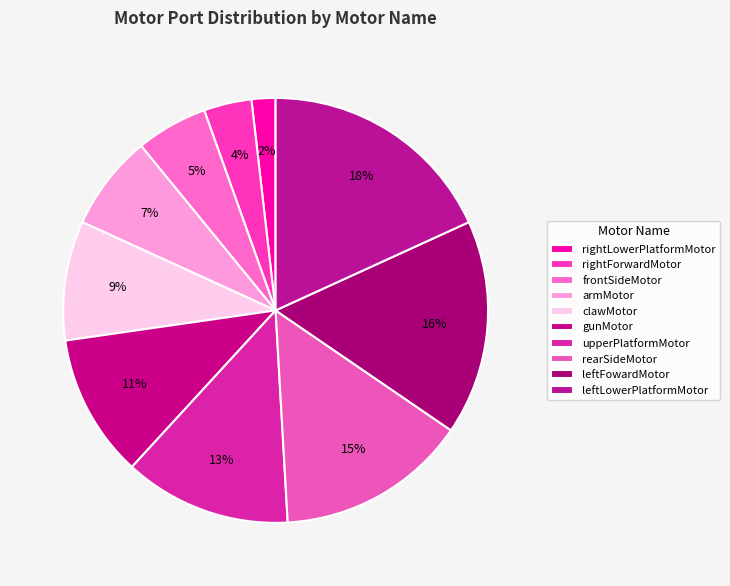

The gunMotor slice represents 20% of the pie. True or false?

False